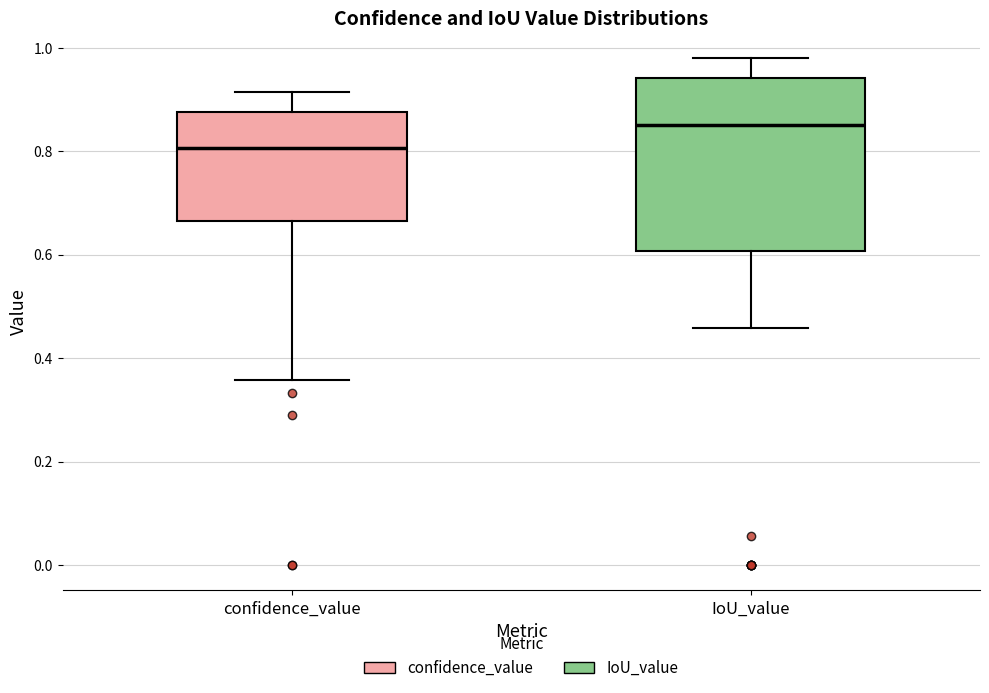

Where does the lower whisker of the box for IoU_value end on the y-axis? The values are not printed on the chart, so give them approximately, as read against the axis.

0.46